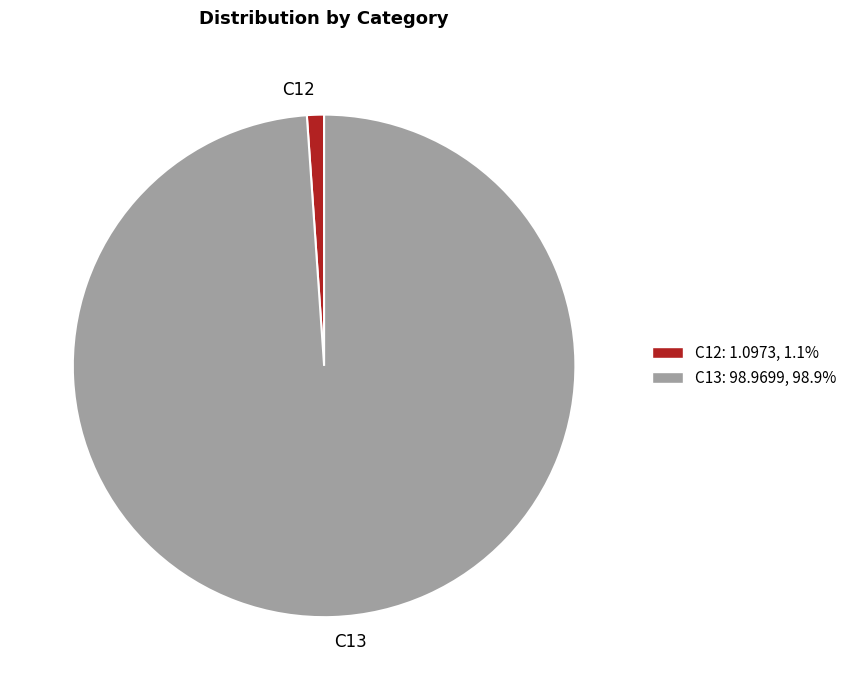

Which slice is the largest?

C13